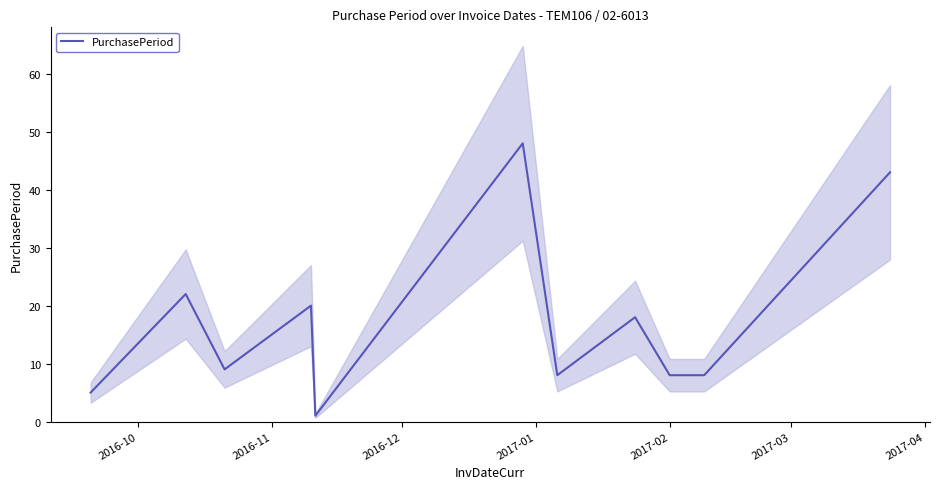

What is the minimum value shown in the chart?

1